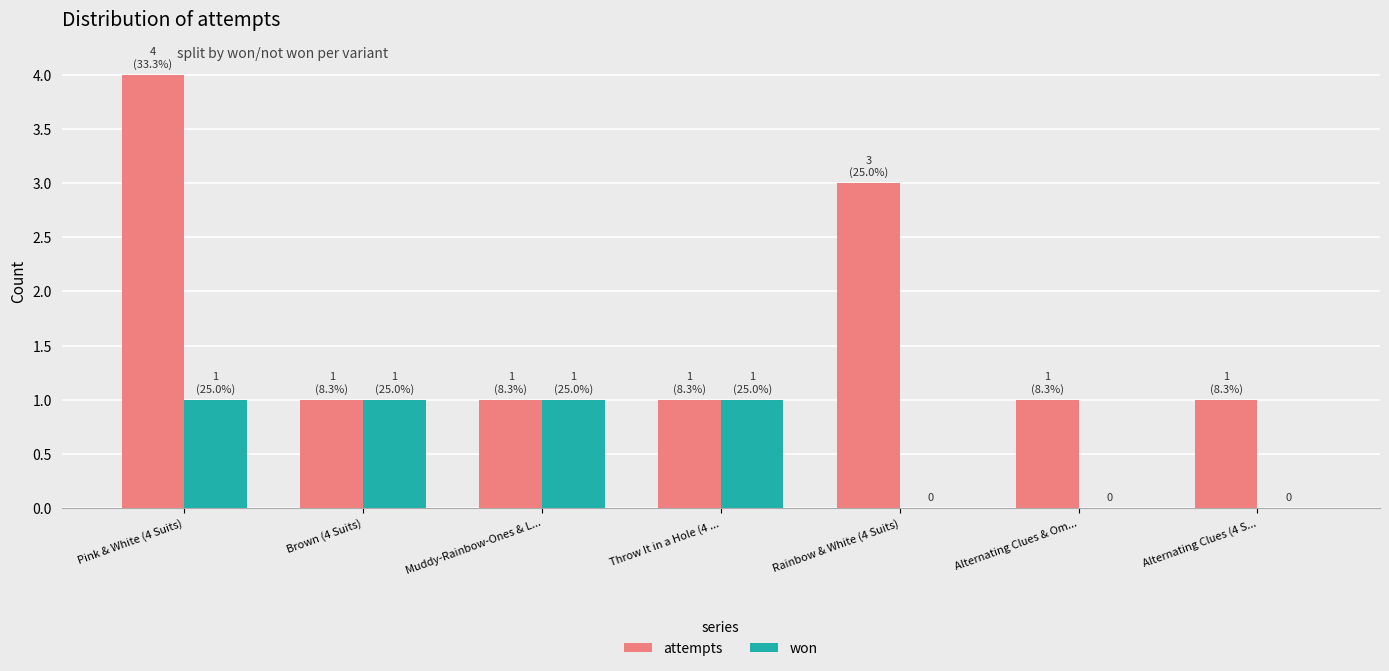

Is it true that attempts equals 1 at Throw It in a Hole (4 ...?

True